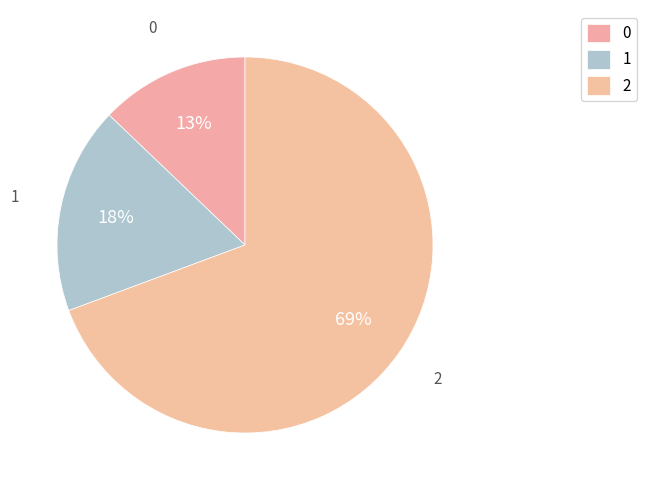

Count the number of slices in the pie.

3